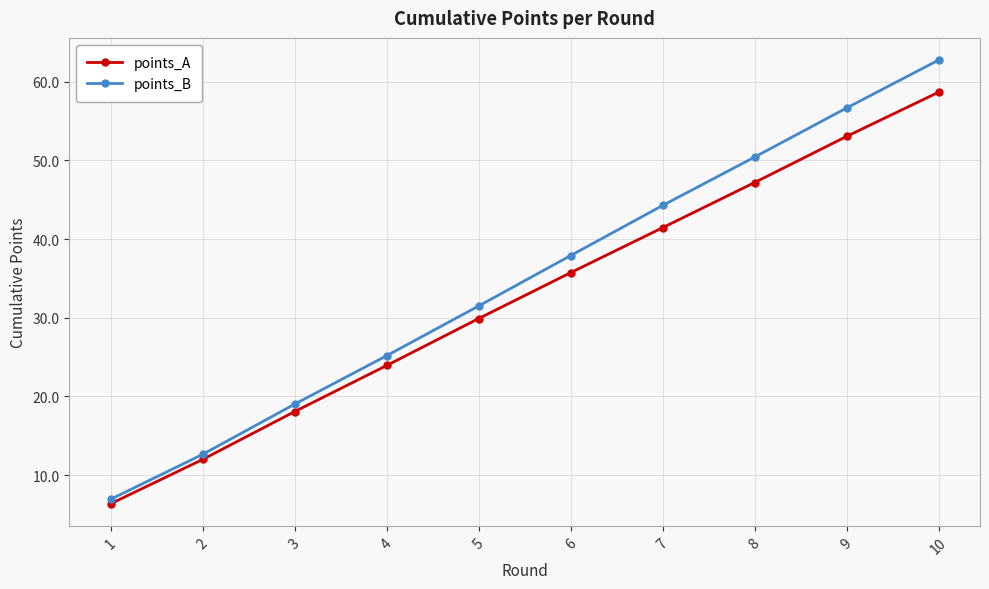

Does the chart display data point markers on the line(s)?

Yes